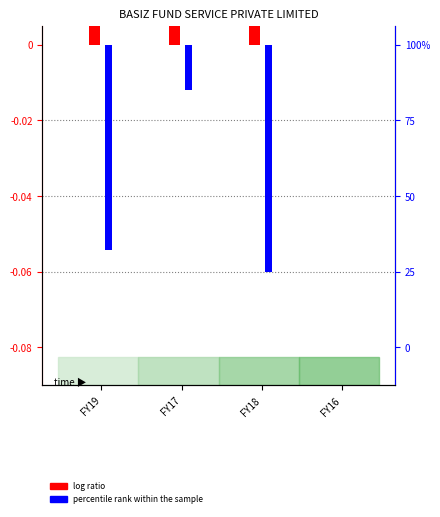

Between FY17 and FY16, which is larger?

FY17